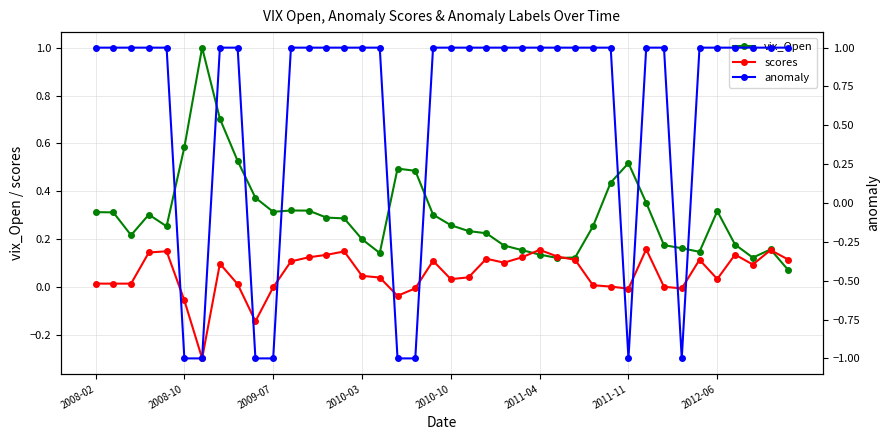

Is this an area chart (filled region under the line)?

No